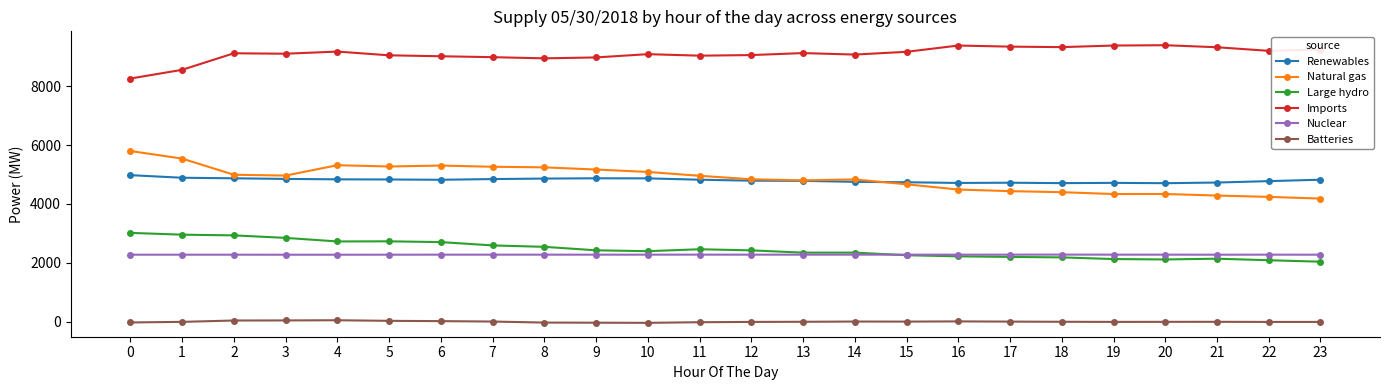

What is the total value across all series at 12?

23383